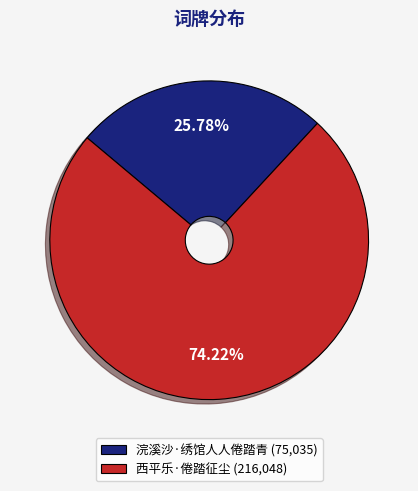

Is it true that 浣溪沙·绣馆人人倦踏青 is 41% of the pie?

False